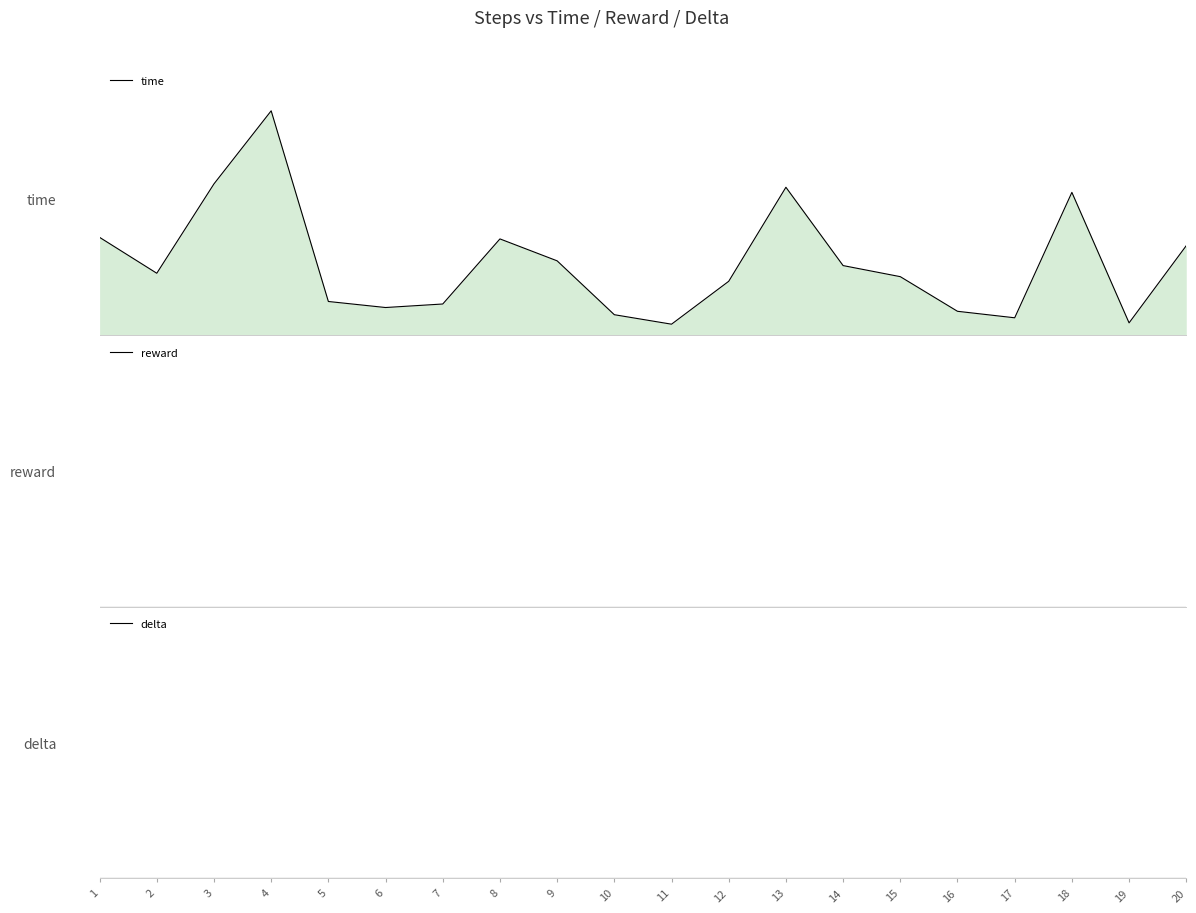

What are all the series names shown in the legend?

time, reward, delta